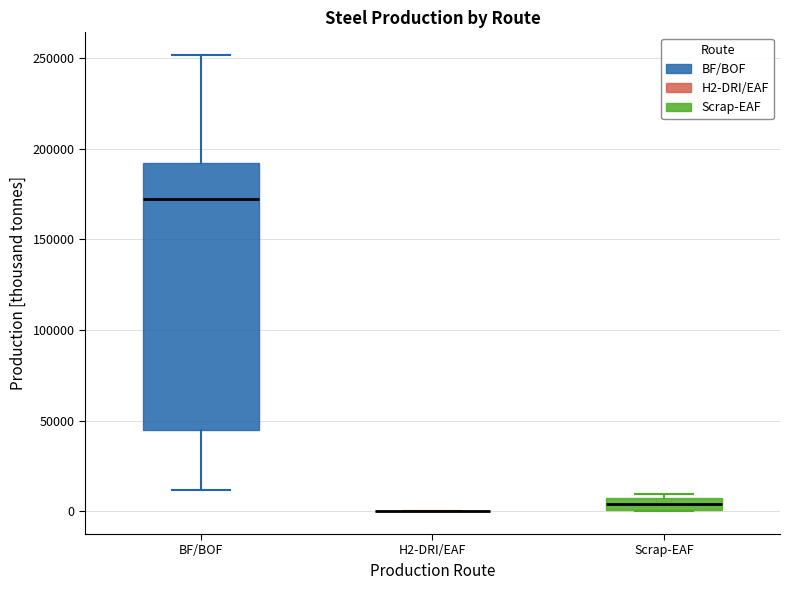

Where does the median line of the box for BF/BOF sit on the y-axis? The values are not printed on the chart, so give them approximately, as read against the axis.

170000